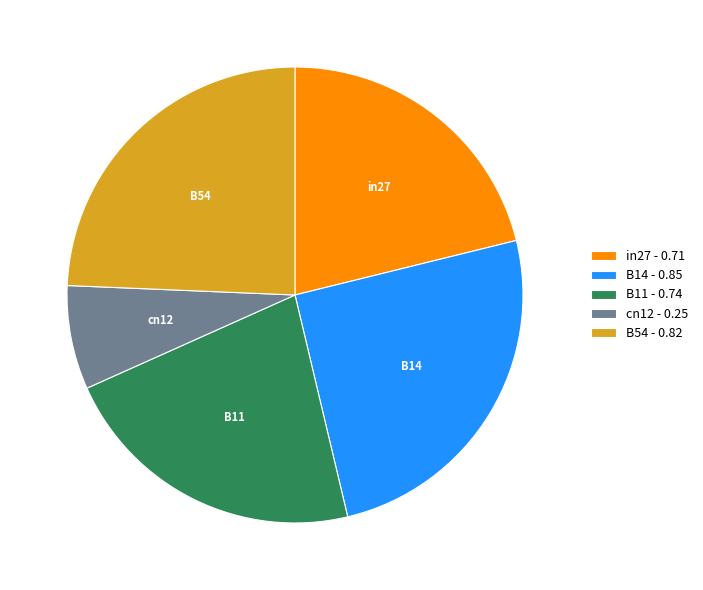

Which has a higher value, in27 or B11?

B11